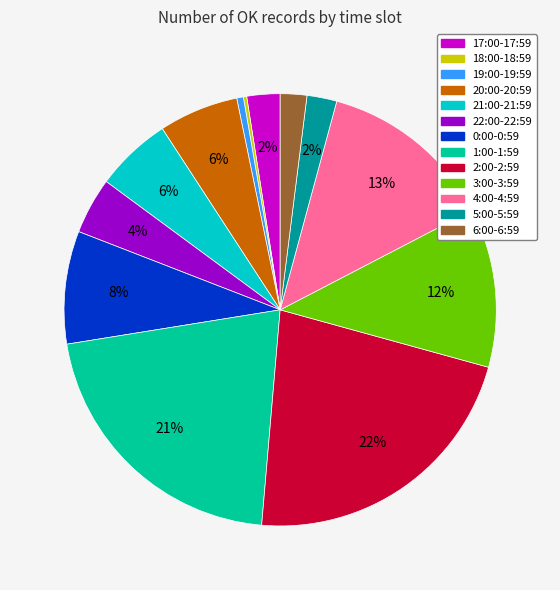

Which slice is the largest?

2:00-2:59